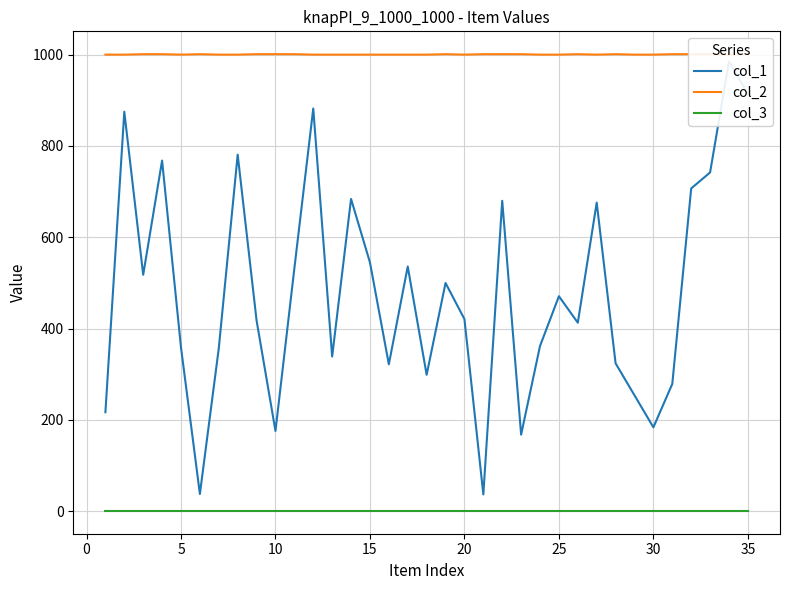

The value of col_3 at 27 is 1. True or false?

False